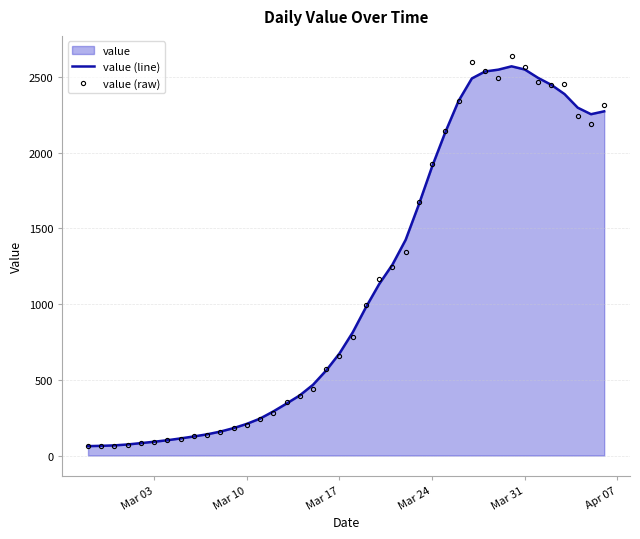

What is the minimum value for value (raw)?

61